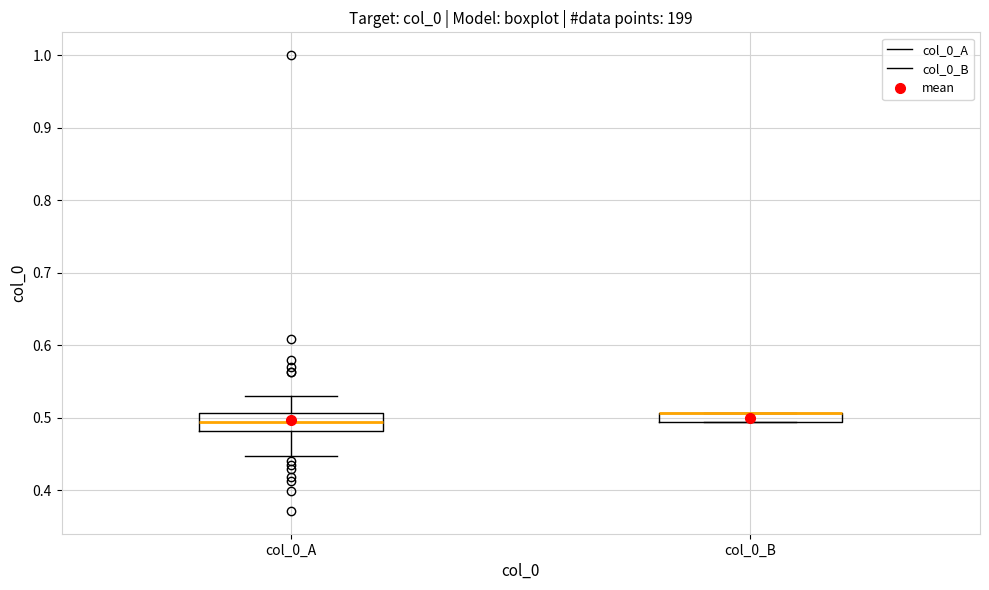

Where does the lower whisker of the box for col_0_A end on the y-axis? The values are not printed on the chart, so give them approximately, as read against the axis.

0.45